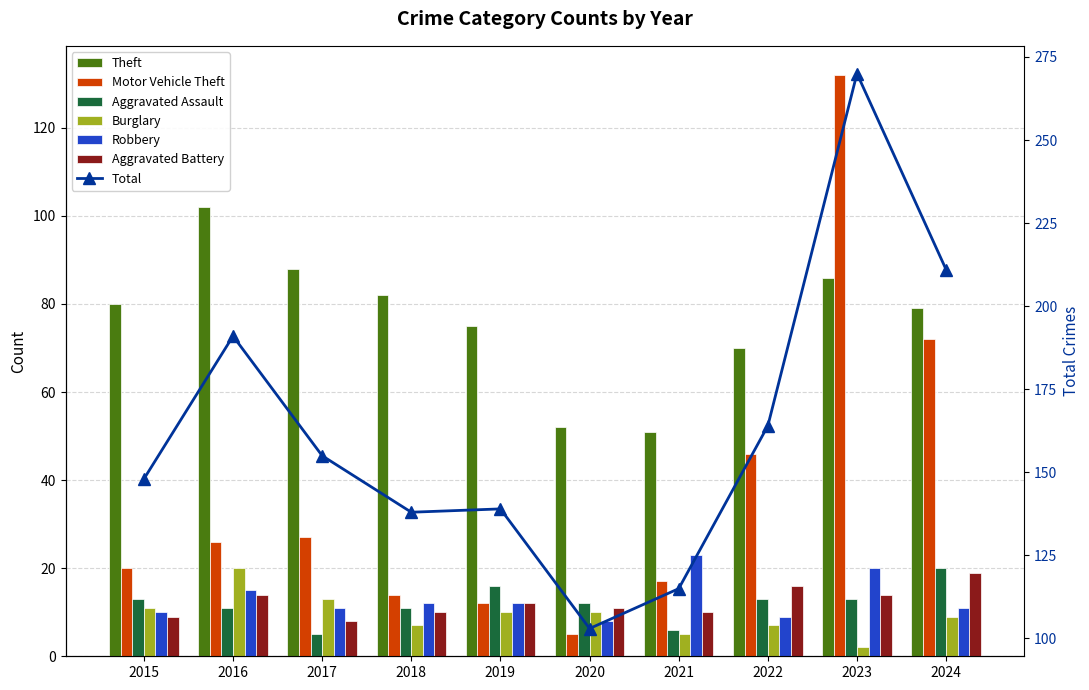

At which category is the sum across all series the highest?

2023